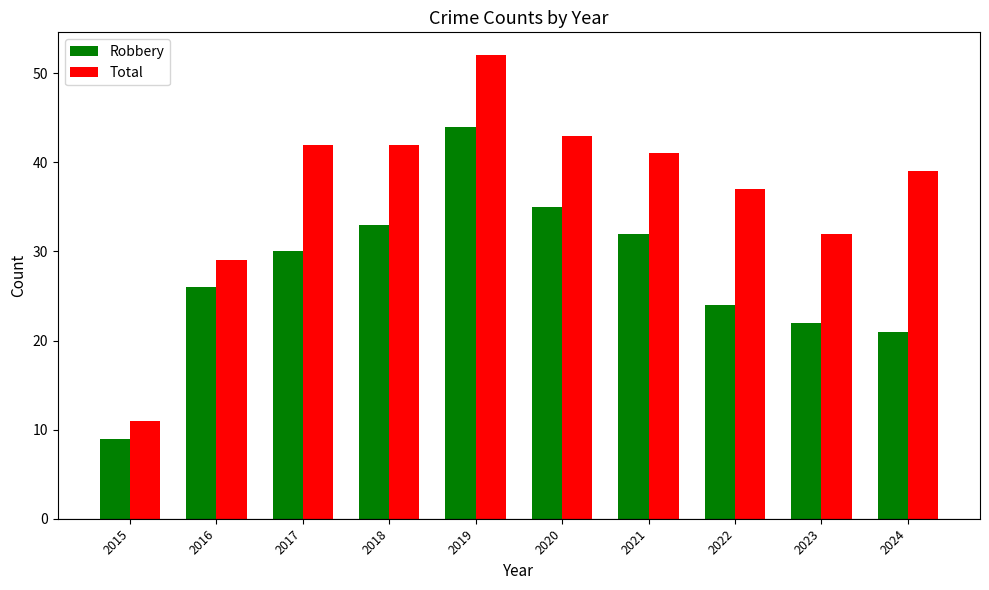

What is the minimum value shown in the chart?

9